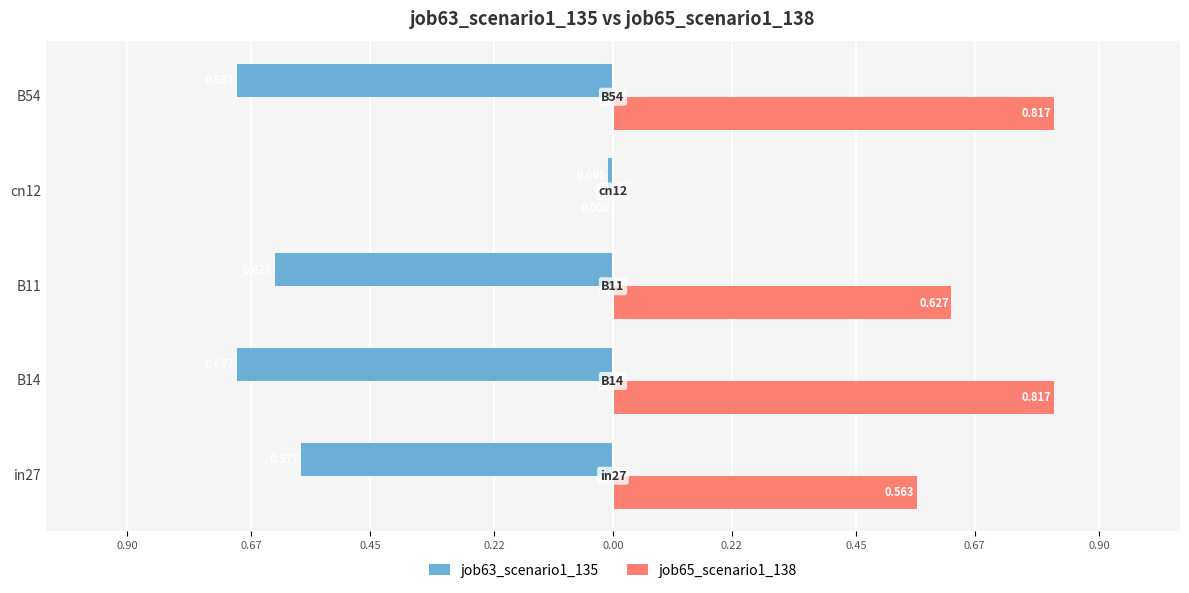

Rank the series by their average value, from highest to lowest.

job65_scenario1_138, job63_scenario1_135